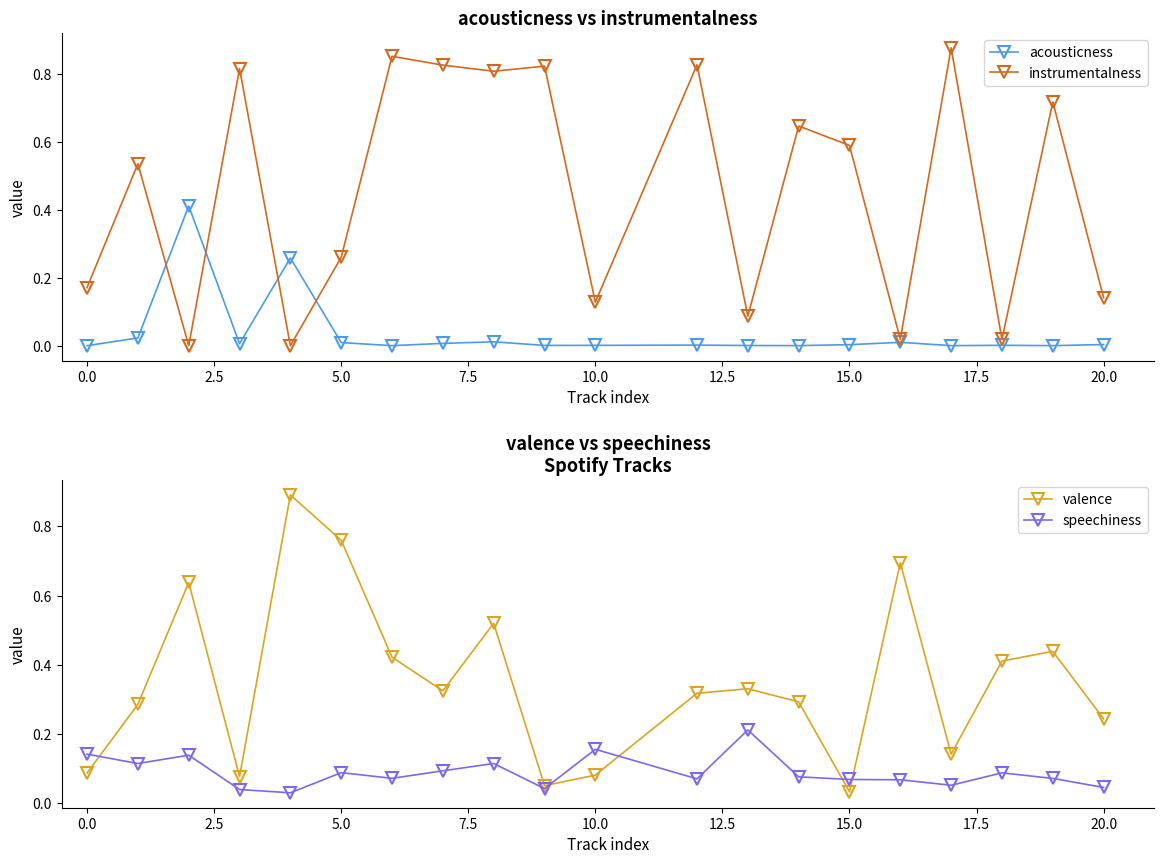

After their last crossing, which series has the higher values: instrumentalness or speechiness?

instrumentalness